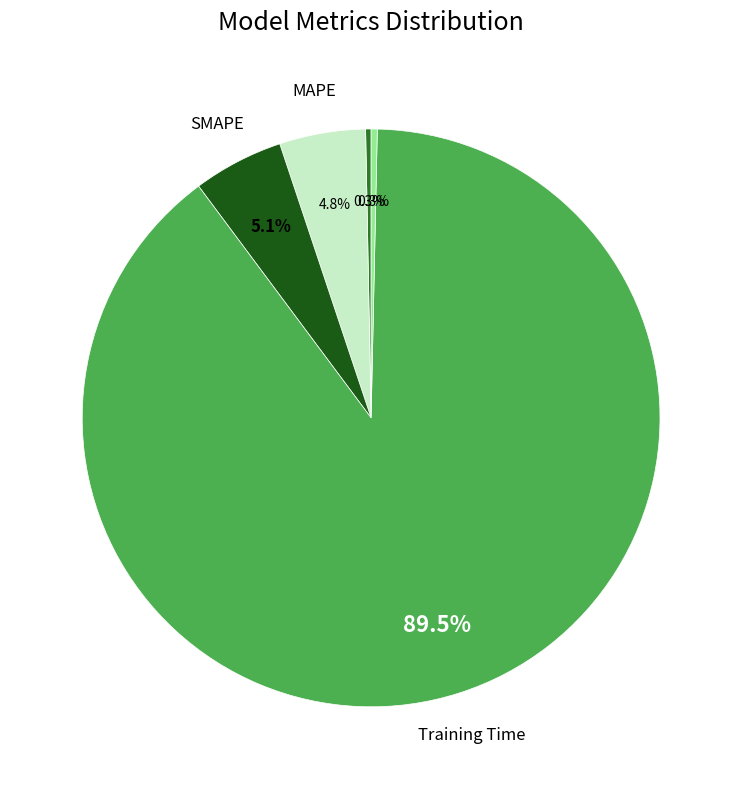

How many segments does this pie chart have?

5